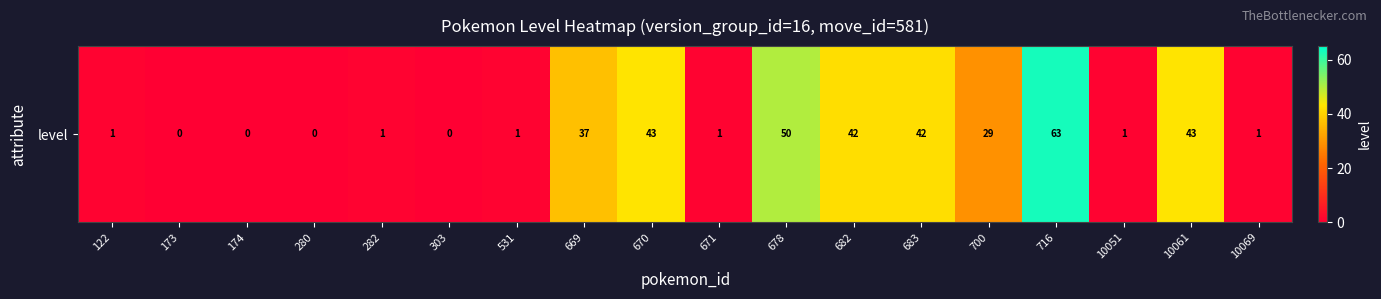

Reading left to right, what are all the values shown in this chart?

122=1	173=0	174=0	280=0	282=1	303=0	531=1	669=37	670=43	671=1	678=50	682=42	683=42	700=29	716=63	10051=1	10061=43	10069=1